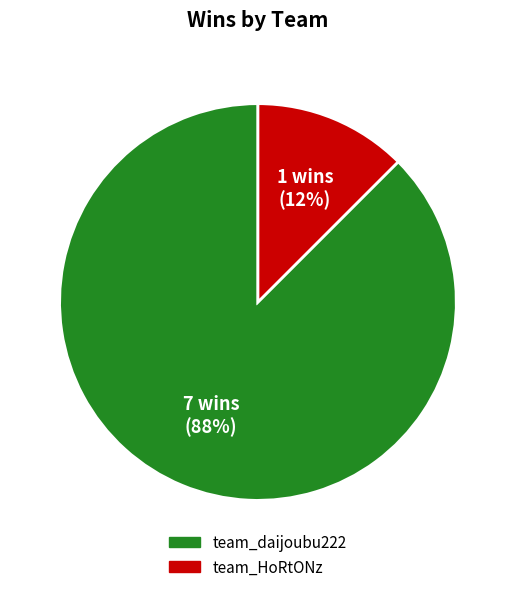

Which category accounts for the majority?

team_daijoubu222